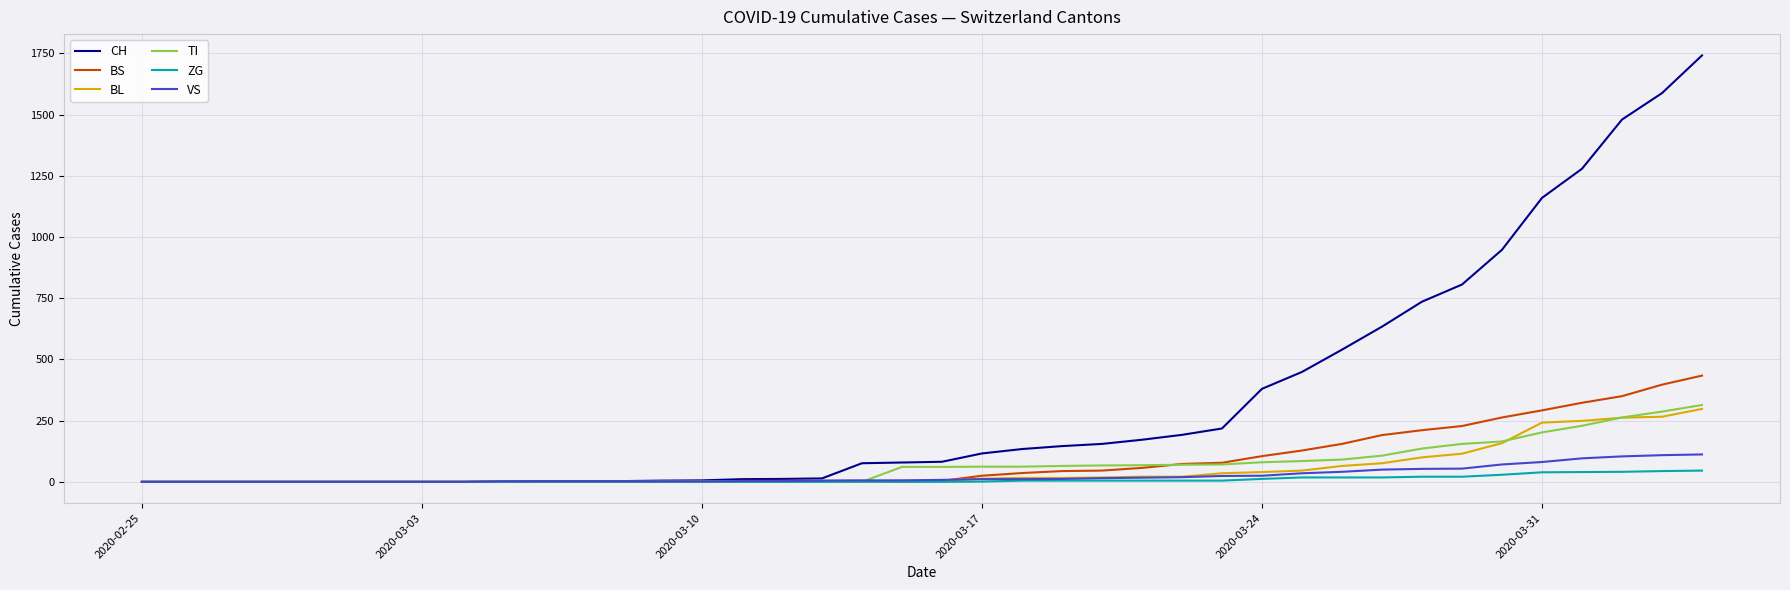

Which series has the largest range (max minus min)?

CH